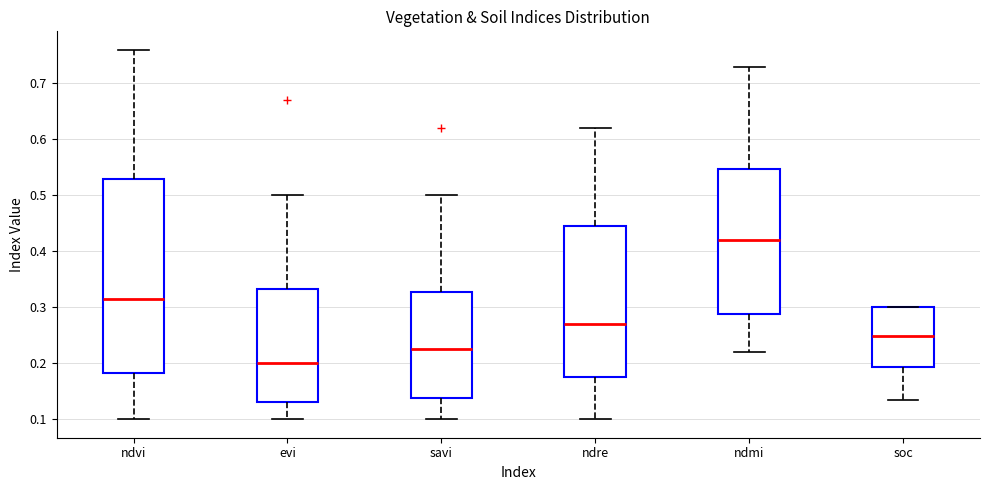

Reading left to right, read every box against the y-axis: the position of its median line, the range the box covers, and the ends of its whiskers. The values are not printed on the chart, so give them approximately, as read against the axis.

ndvi: median 0.32, box 0.18 to 0.53, whiskers 0.10 to 0.76
evi: median 0.20, box 0.13 to 0.33, whiskers 0.10 to 0.50
savi: median 0.23, box 0.14 to 0.33, whiskers 0.10 to 0.50
ndre: median 0.27, box 0.18 to 0.45, whiskers 0.10 to 0.62
ndmi: median 0.42, box 0.29 to 0.55, whiskers 0.22 to 0.73
soc: median 0.25, box 0.19 to 0.30, whiskers 0.13 to 0.30